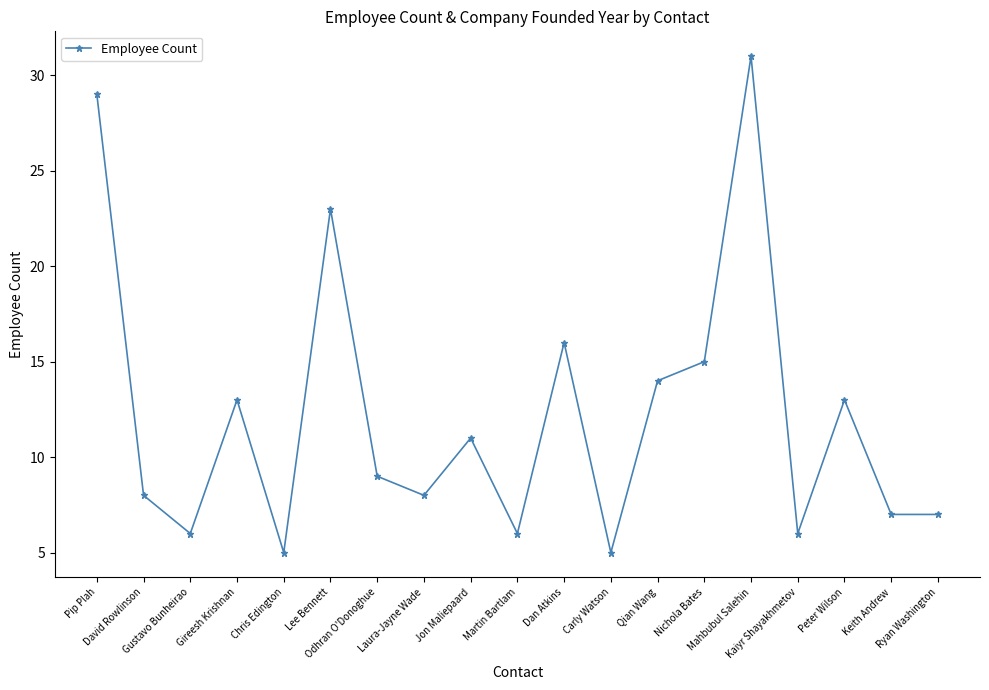

True or false: the data has more than 0 interior local peaks.

True